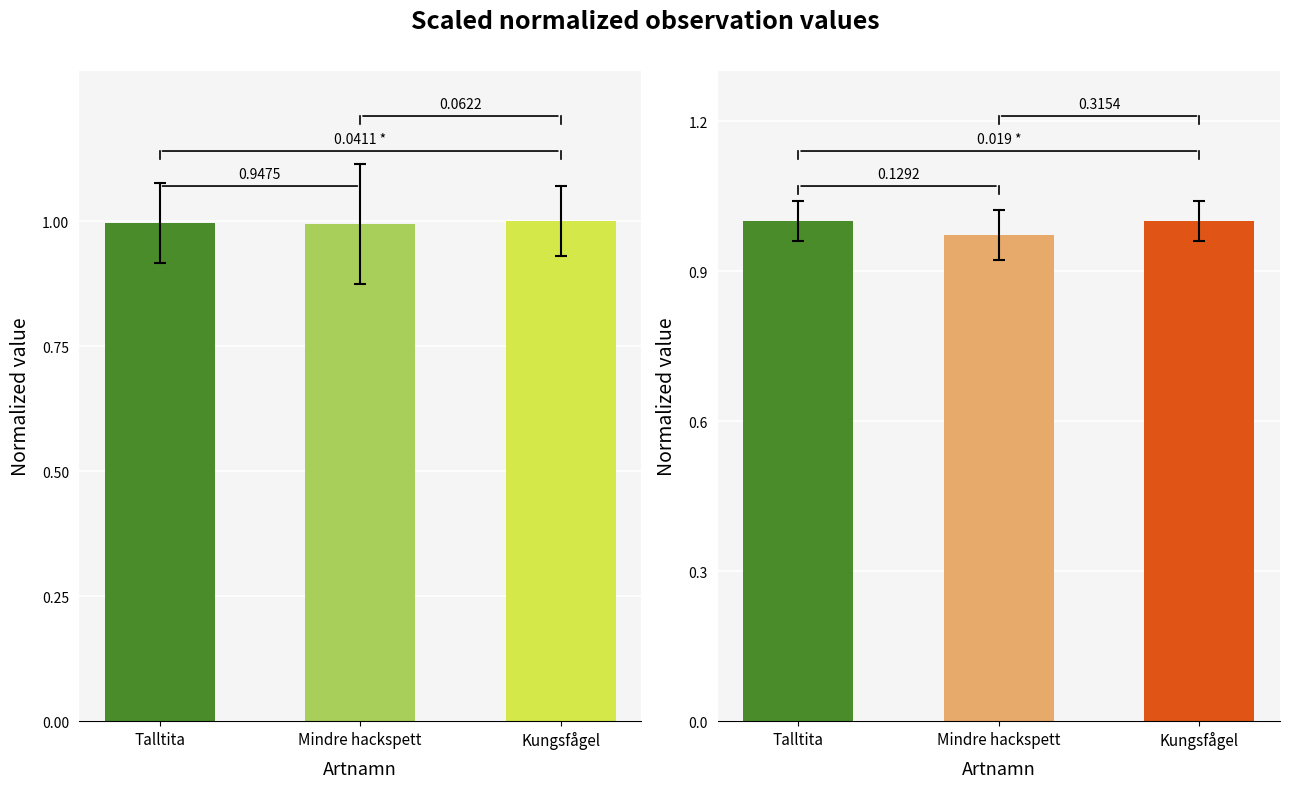

What is the minimum value for Taxonsorteringsordning?

1.0